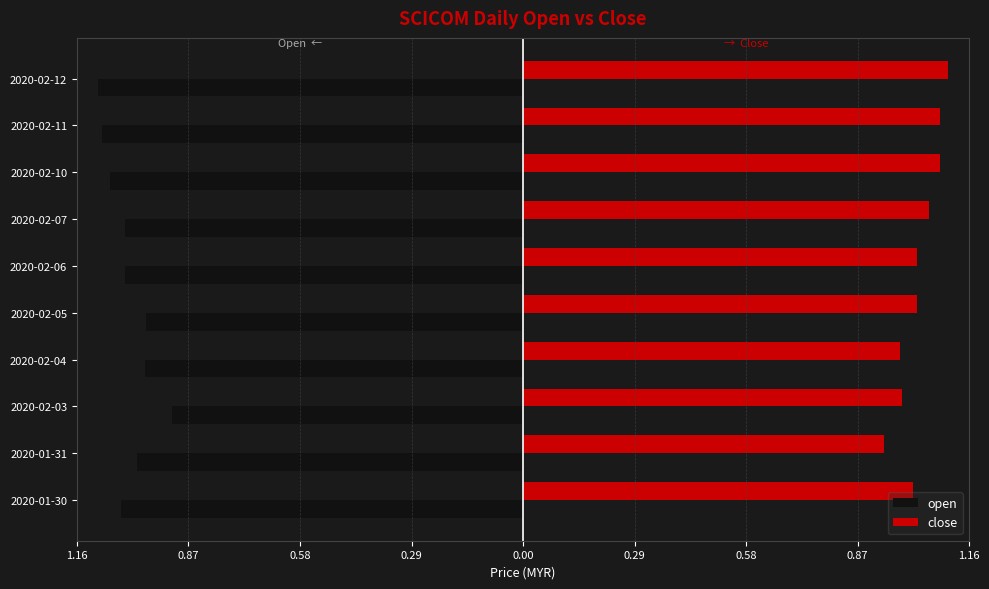

What are all the series names shown in the legend?

open, close